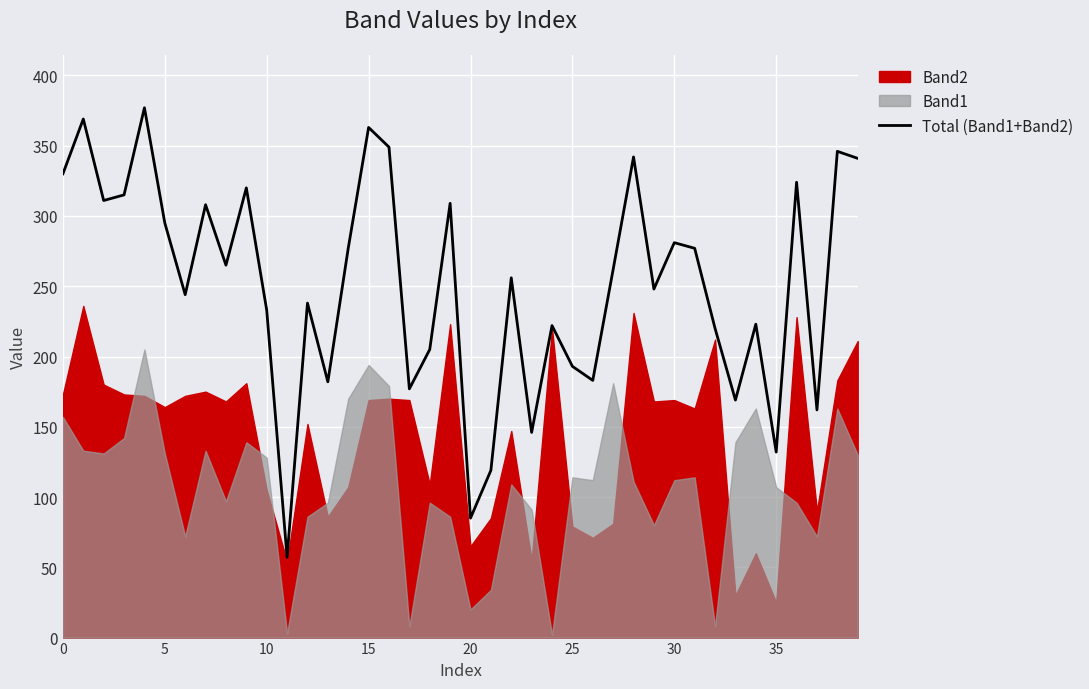

The value of Total (Band1+Band2) at 5 is 95. True or false?

False